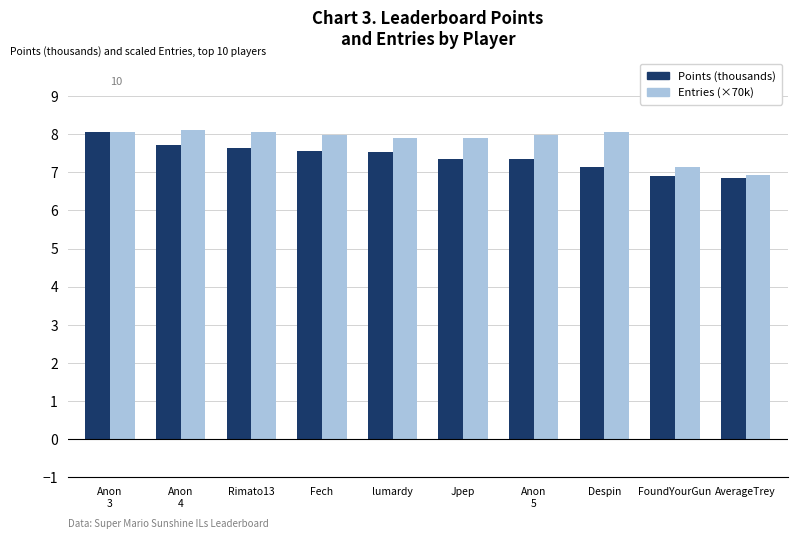

What is the difference between the highest and lowest values at Fech?

0.4